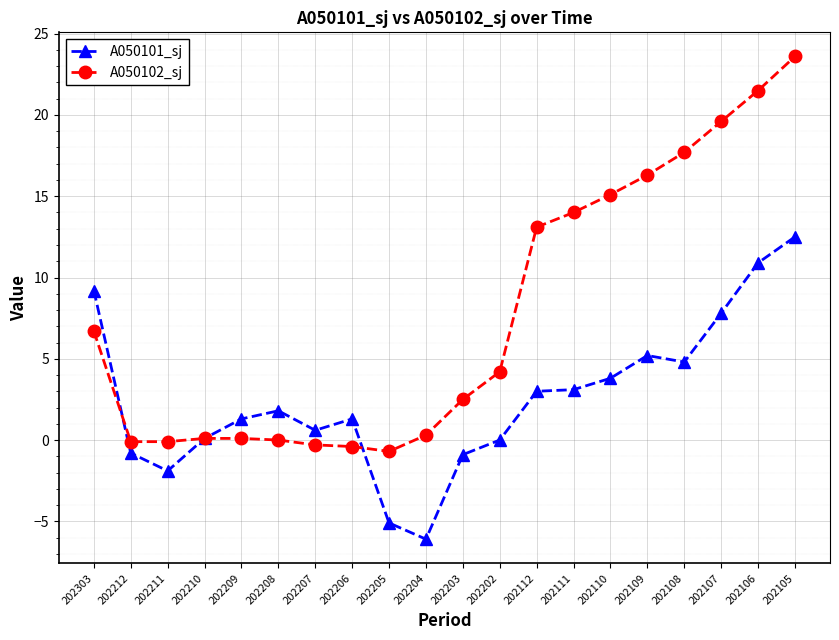

What is the highest value of the A050102_sj series?

23.6